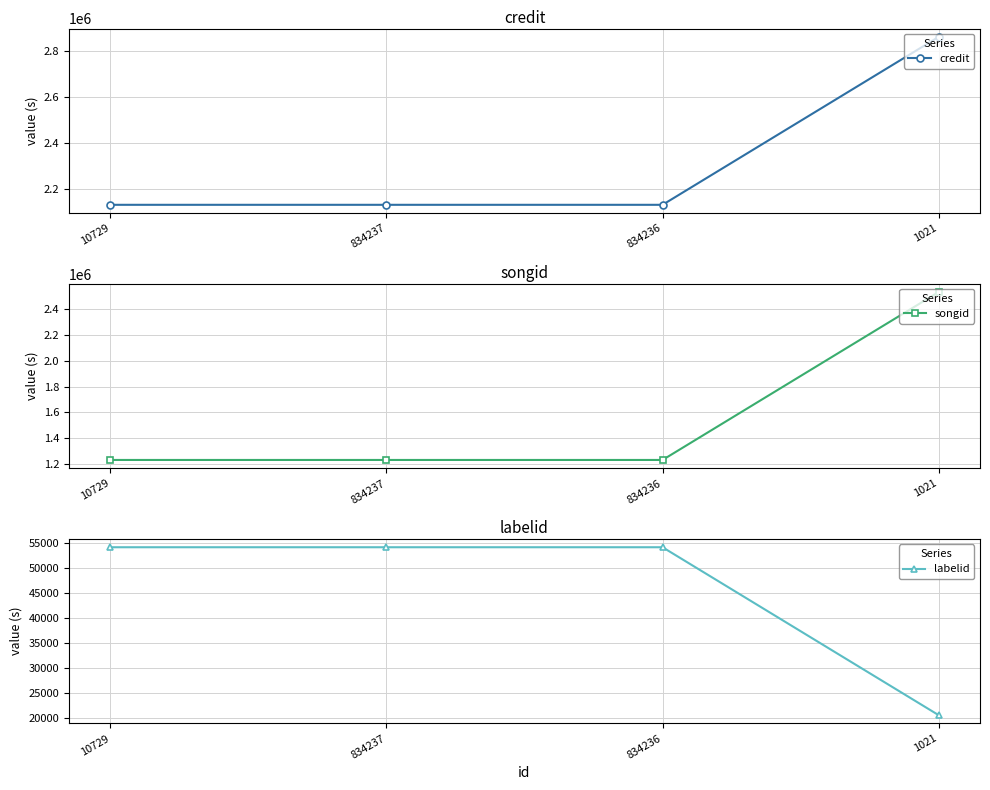

Does the chart have visible grid lines?

Yes